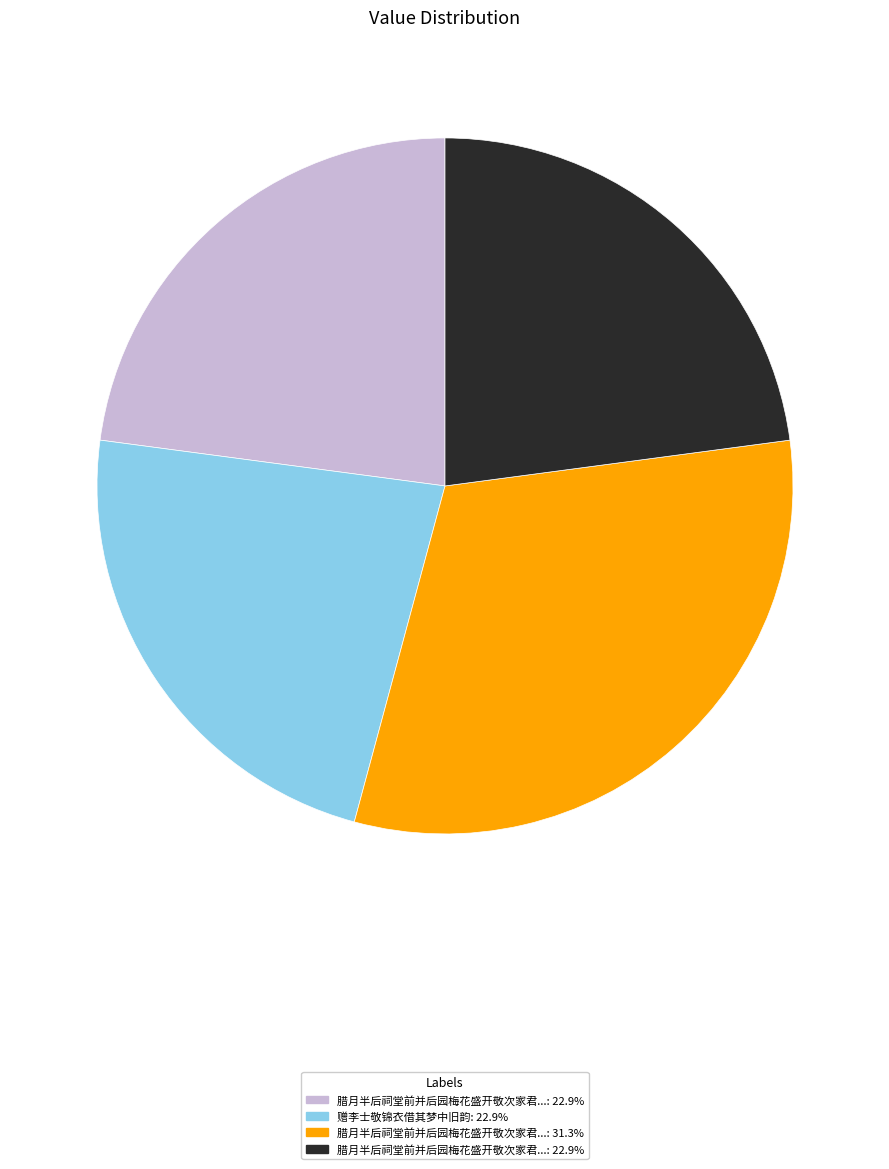

Is there any slice that represents more than half of the pie?

No